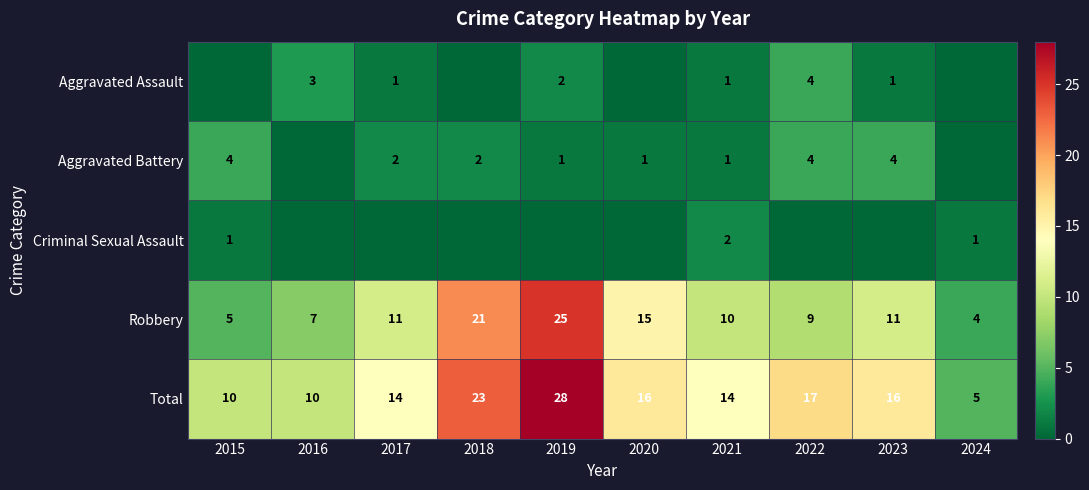

True or false: Total has a value of 17 at 2022.

True